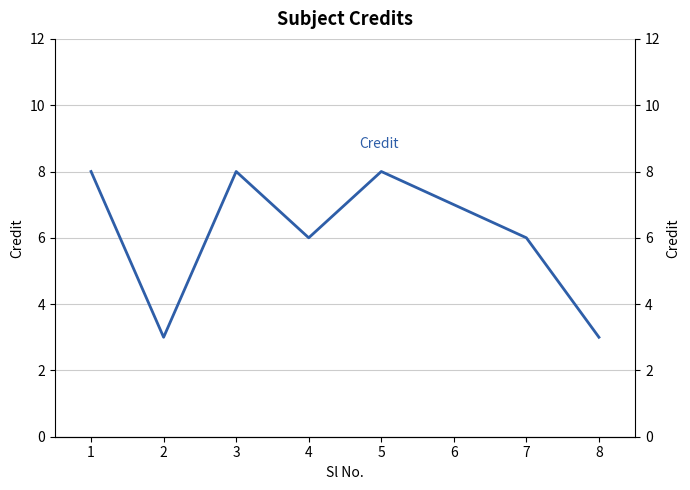

Reading left to right, extract all data points from this chart.

1=8	2=3	3=8	4=6	5=8	6=7	7=6	8=3